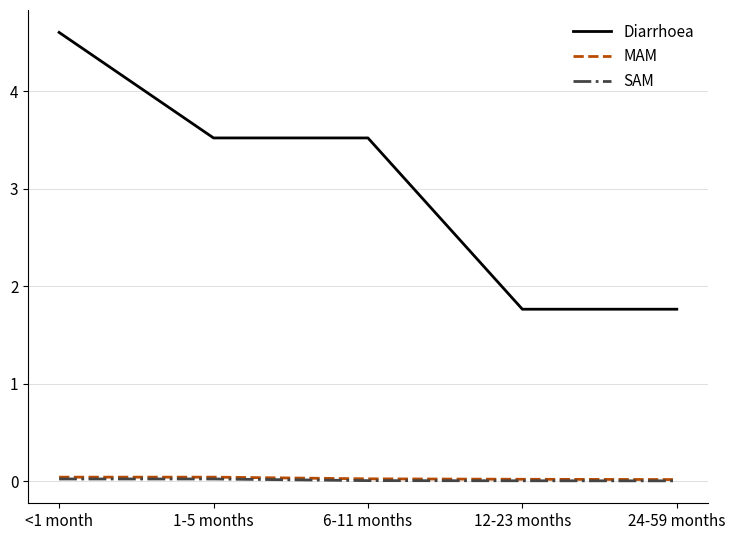

Is it true that Diarrhoea equals 2.4 at 1-5 months?

False